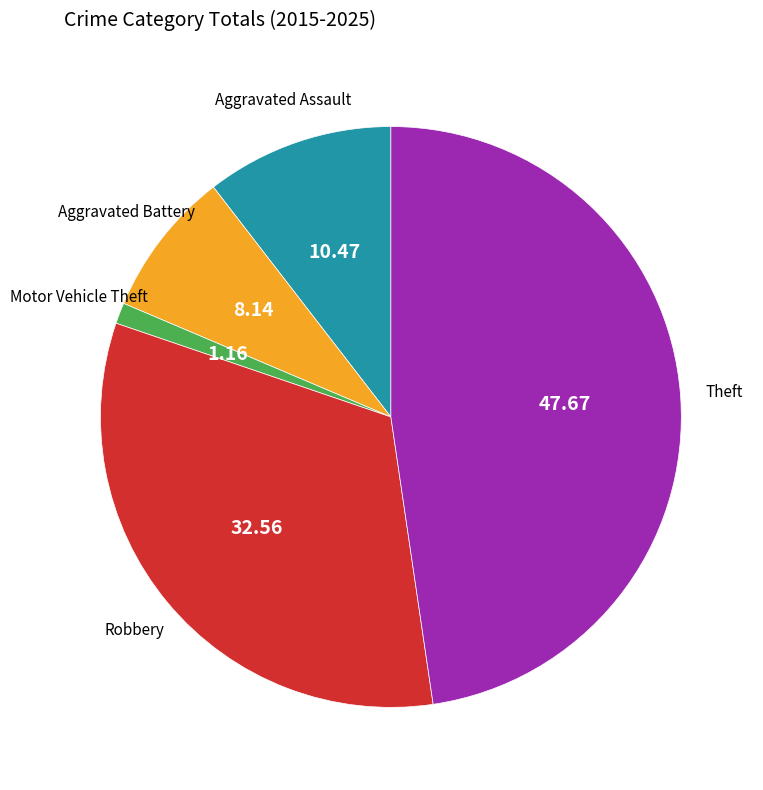

Does any single category account for the majority?

No